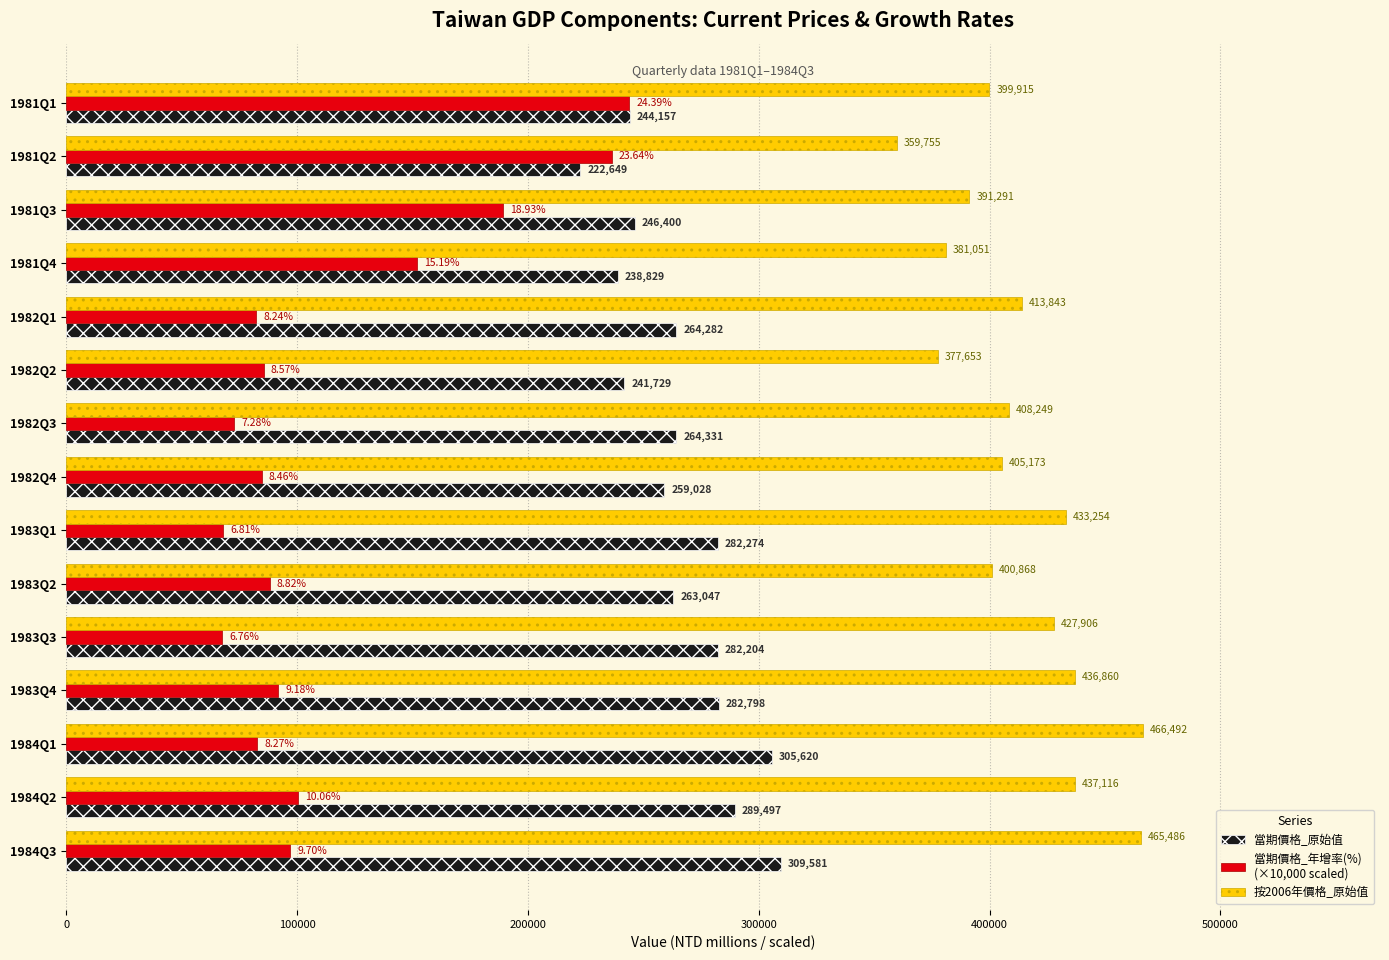

How many categories are shown in the chart?

15